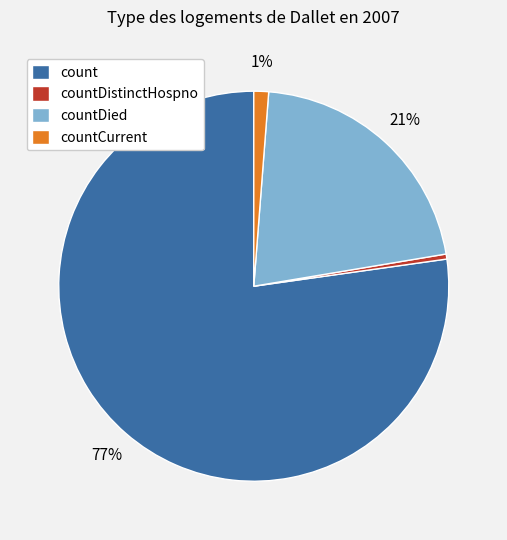

Does any single category account for the majority?

Yes